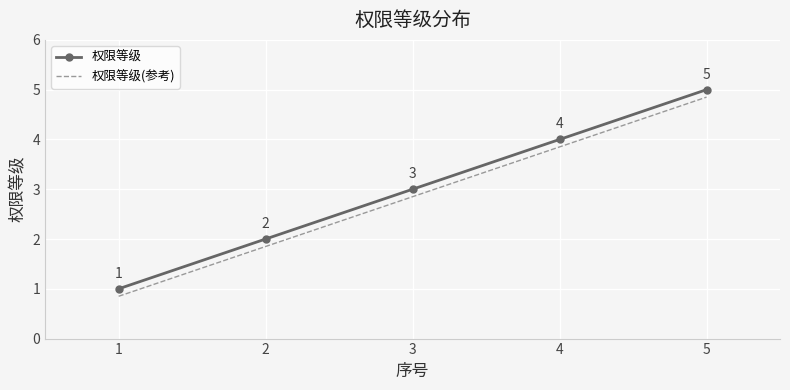

What is the maximum value shown in the chart?

5.0